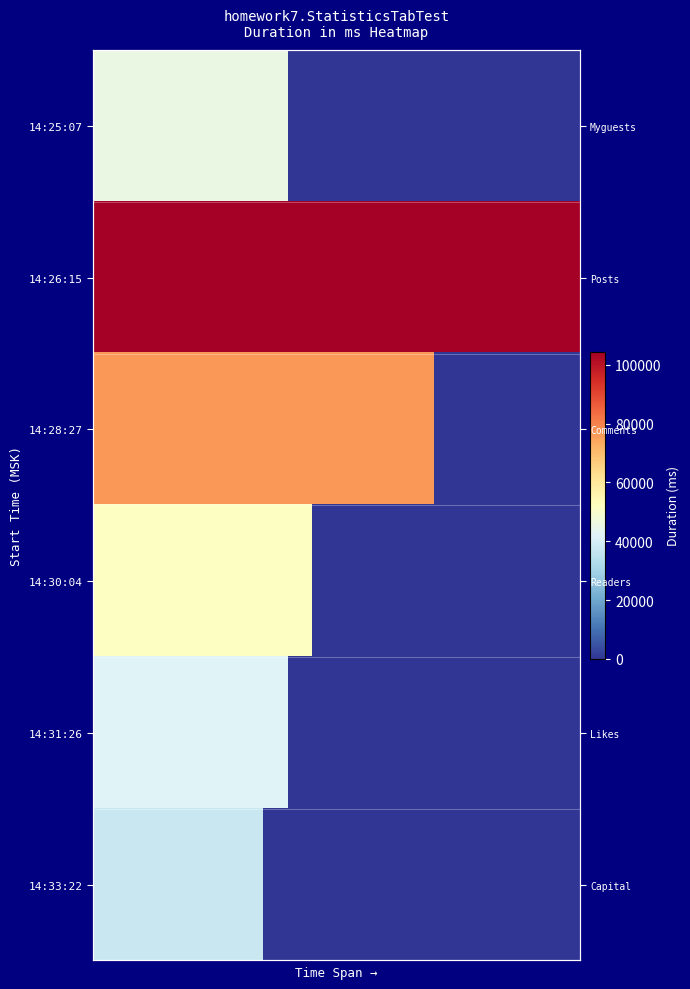

What is the difference between the second highest and minimum values in the 14:31:26 series?

41949